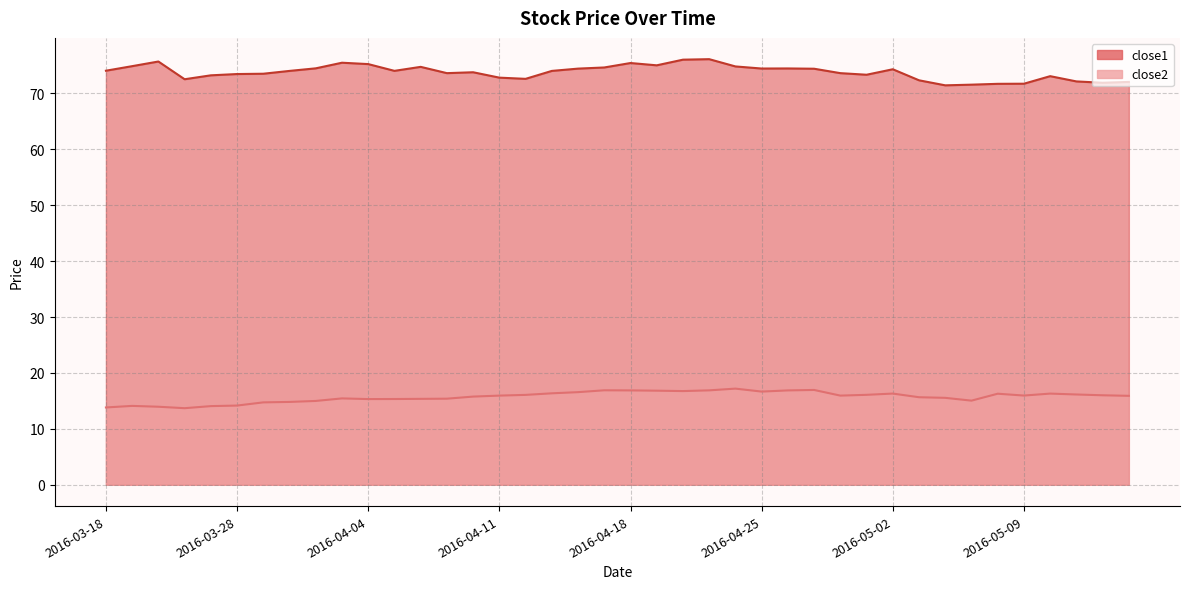

At which label does close2 reach its minimum?

2016-03-23